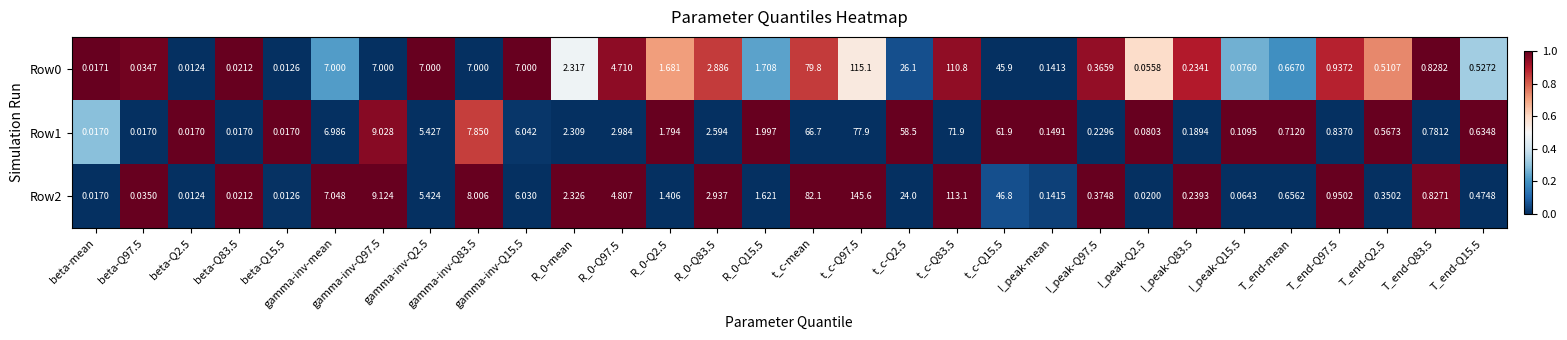

Is the value of Row0 at R_0-Q2.5 greater than the value of Row2 at I_peak-Q83.5?

Yes